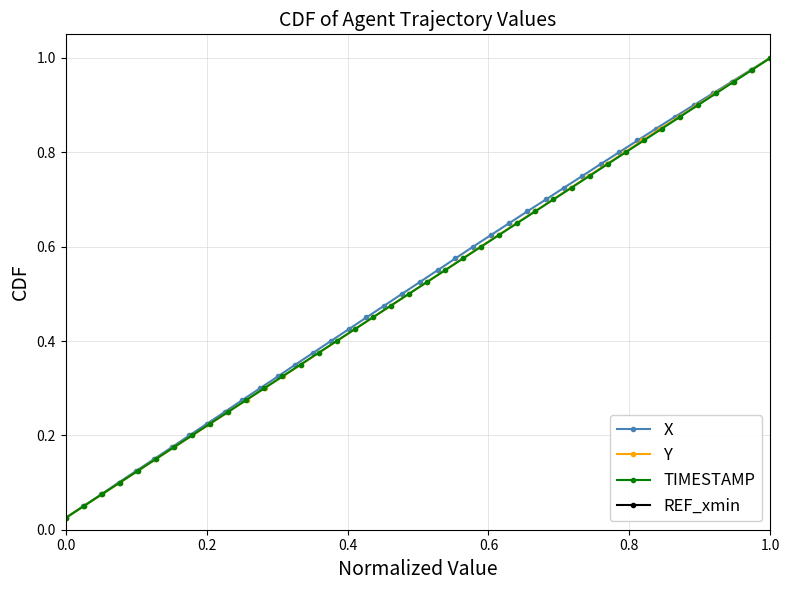

The value of X at 1.0 is 0.4. True or false?

False